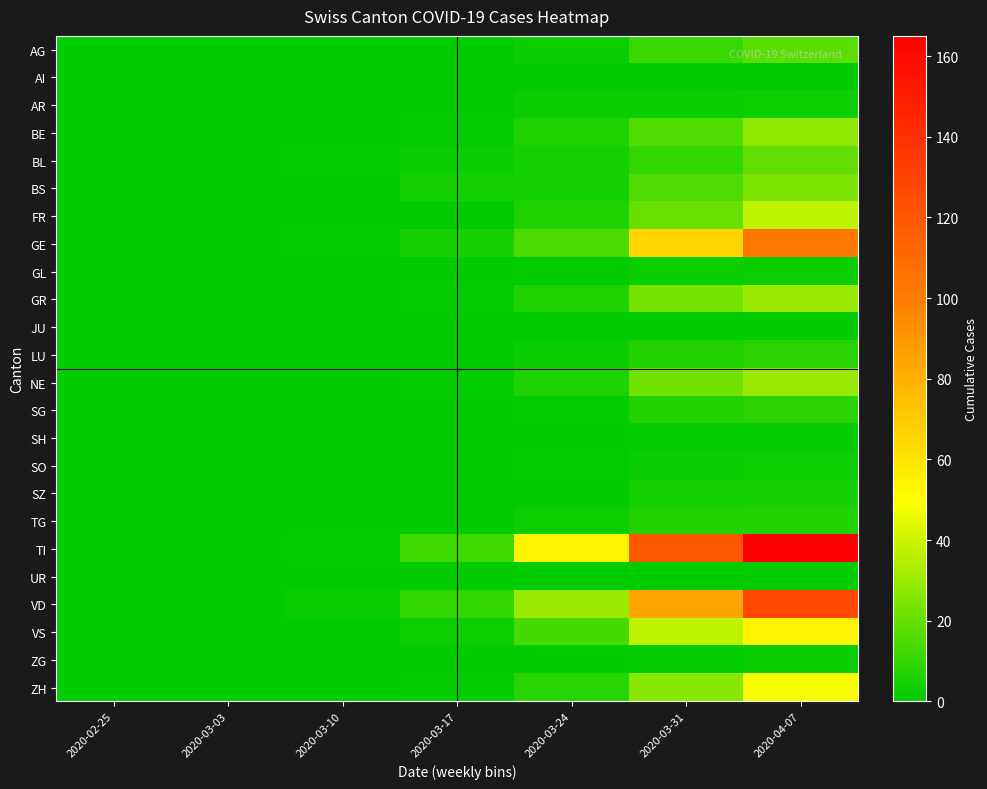

Which series has the widest spread of values?

TI